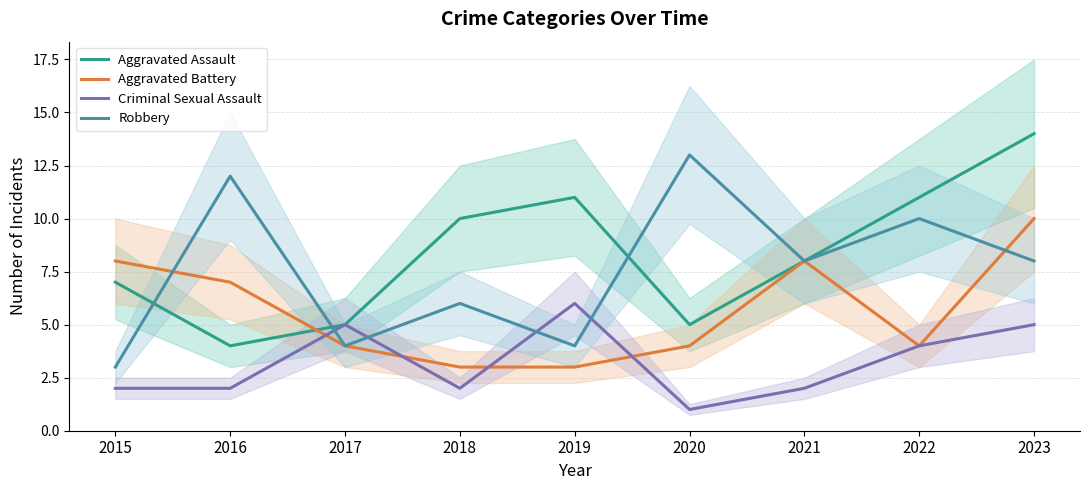

How many distinct data groups are displayed?

4